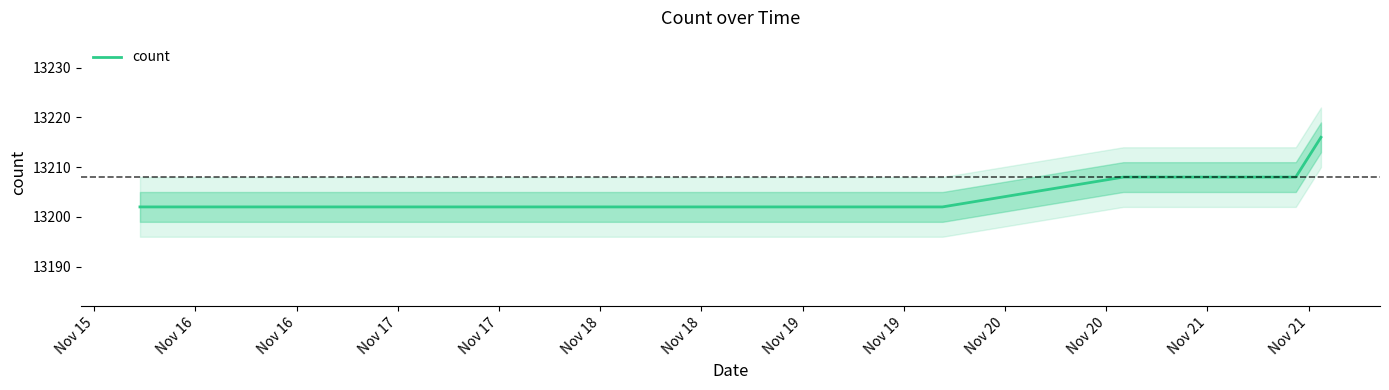

Is it true that the value at Nov 16 is 13202?

True